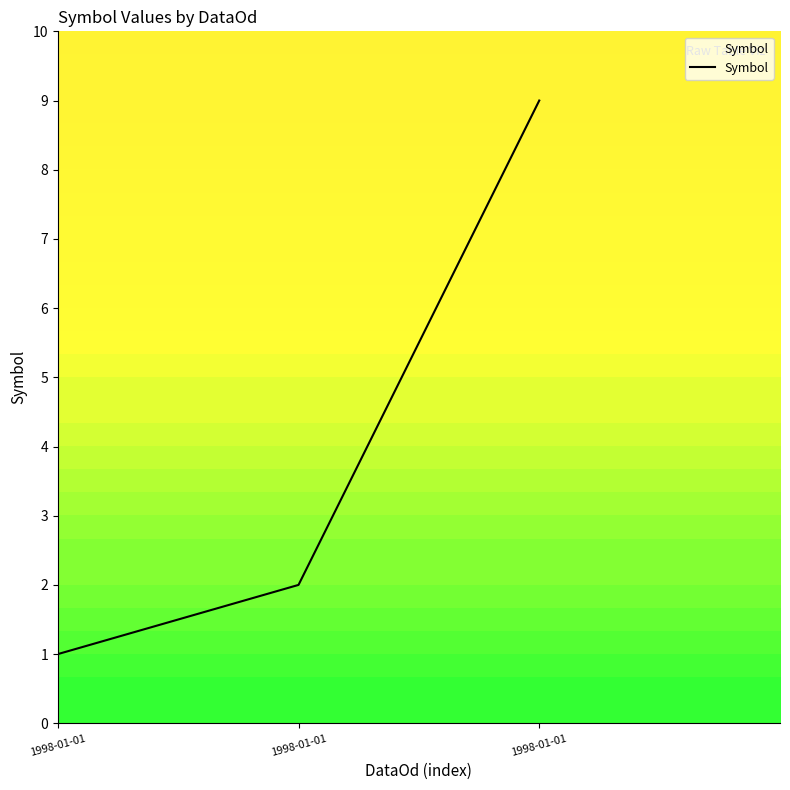

What value does the data have at 1998-01-01?

1